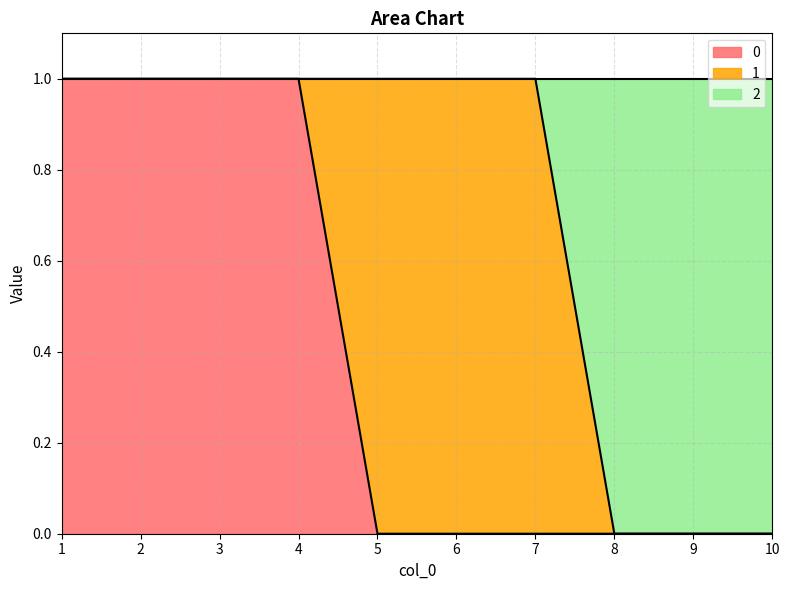

Is it true that 0 equals 0 at 5?

True